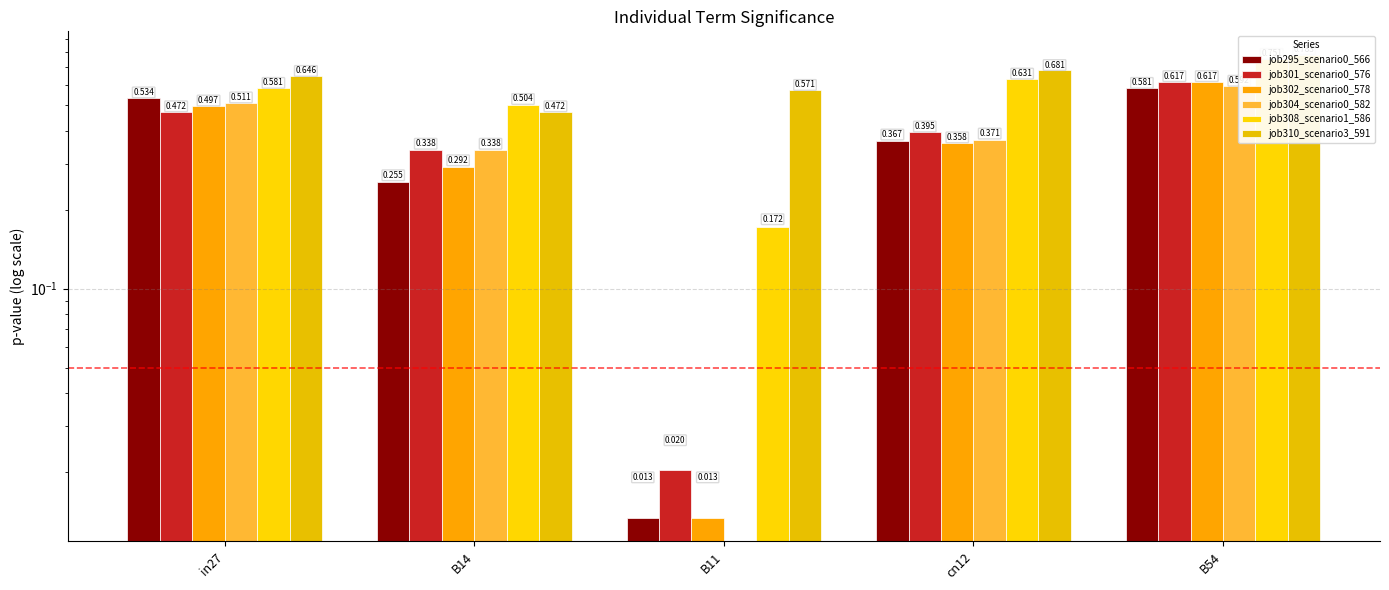

What position from the left is B11?

3